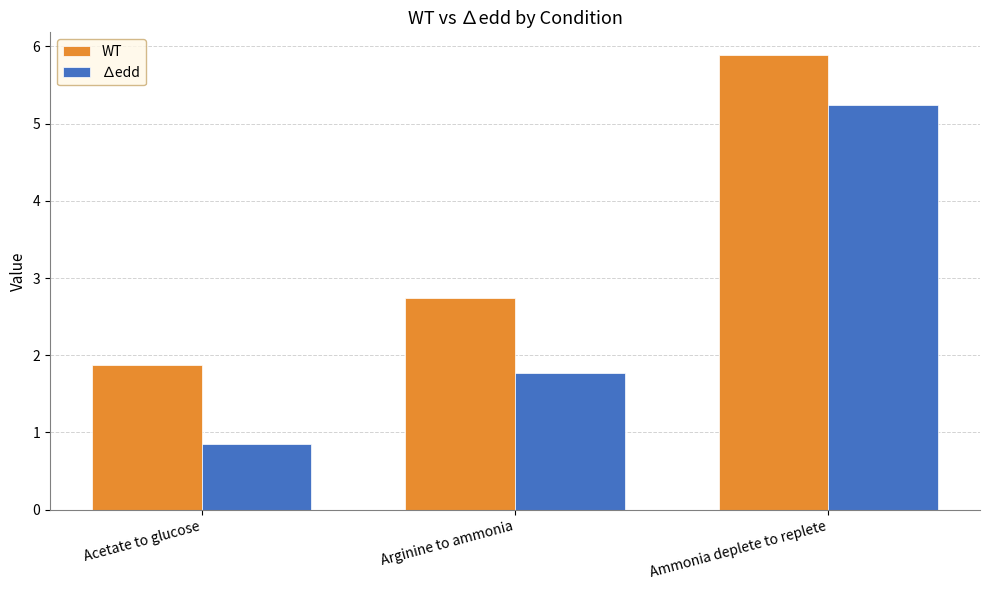

Where is ∆edd nearest to the value 3?

Arginine to ammonia